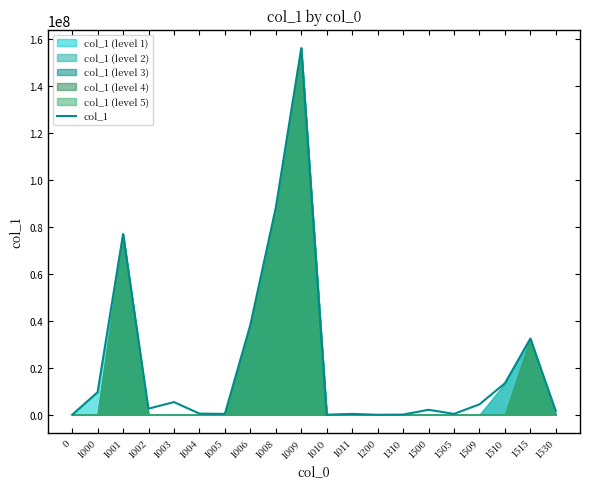

Reading left to right, what are all the values shown in this chart?

0.0	9621153.4	76998949.1	2600510.8	5414768.7	494517.1	374751.2	38315223.0	88285790.9	156260788.3	39391.0	373783.5	0.0	86622.7	2127933.2	367617.1	4439571.6	13418401.7	32476869.0	1651515.9